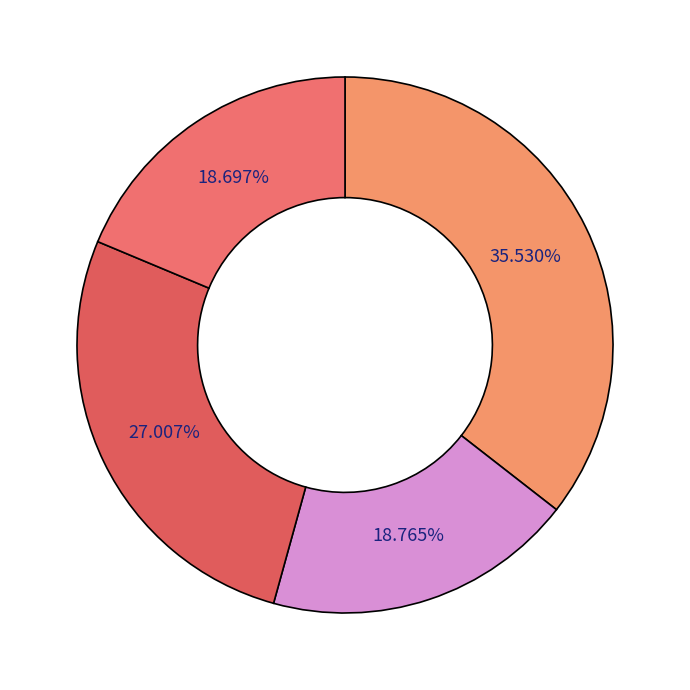

Count the number of slices in the pie.

4